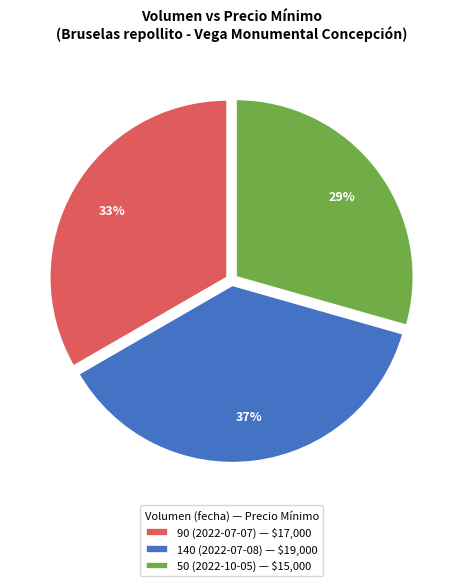

To the nearest percent, what is the difference between the 50 (2022-10-05) and 140 (2022-07-08) slice percentages?

8%